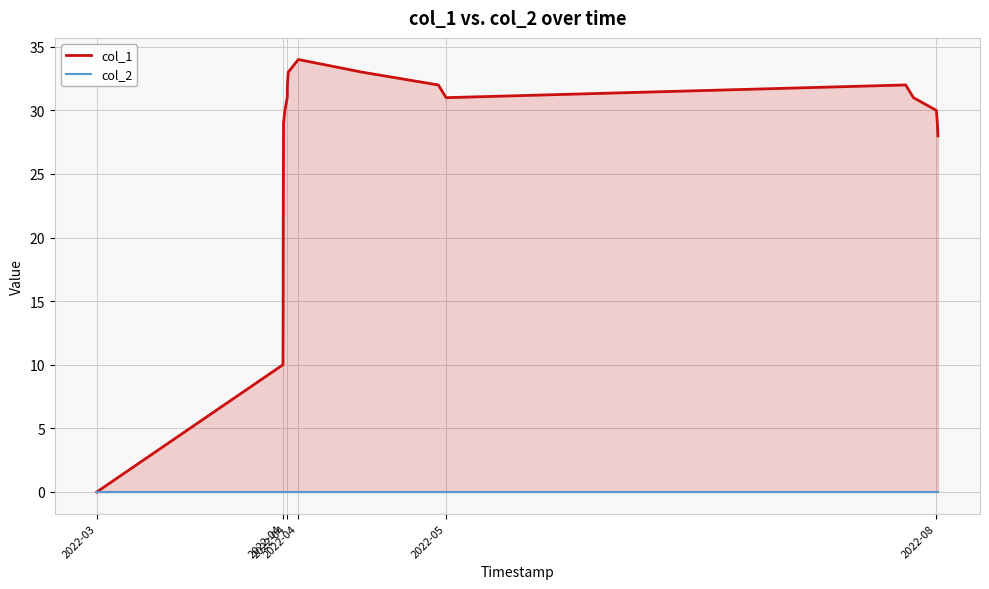

How many data points does each series have?

18